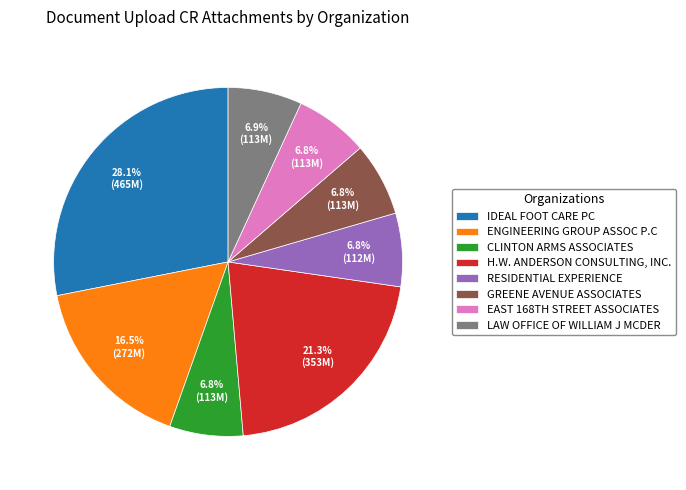

To the nearest percent, what is the difference between the largest and smallest slice percentages?

21%